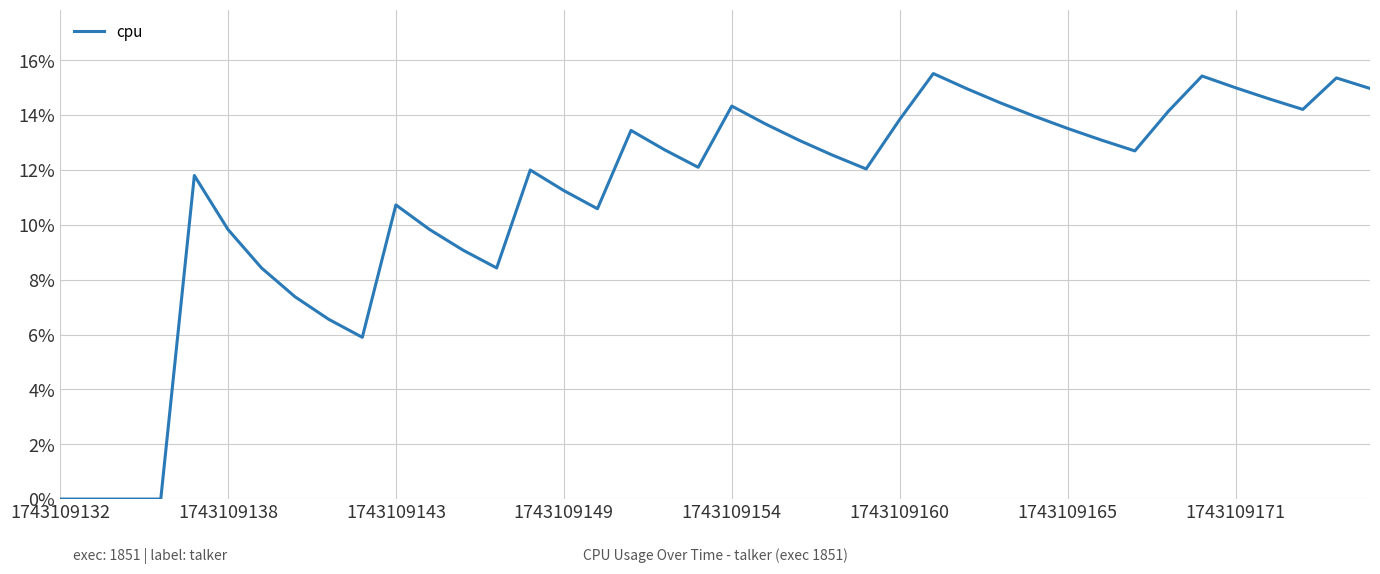

What is the greatest value displayed?

15.5